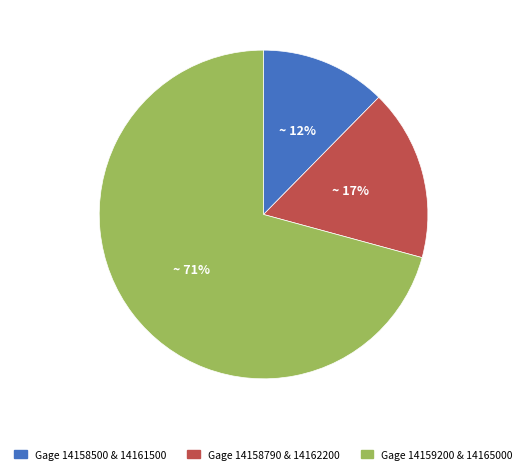

To the nearest percent, what portion does Gage 14158790 & 14162200 represent?

17%